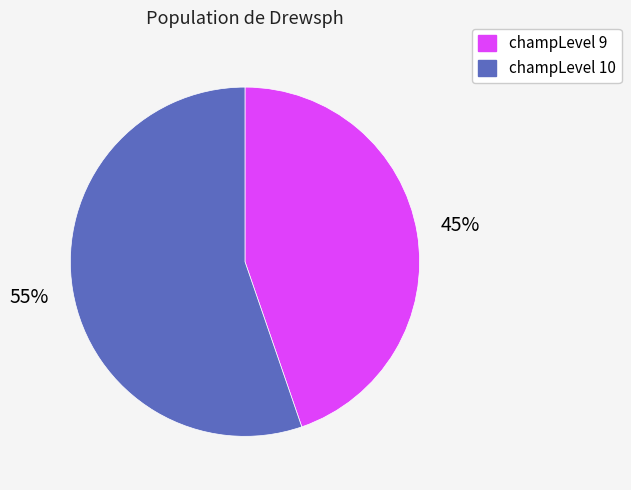

Which slice is the smallest?

champLevel 9